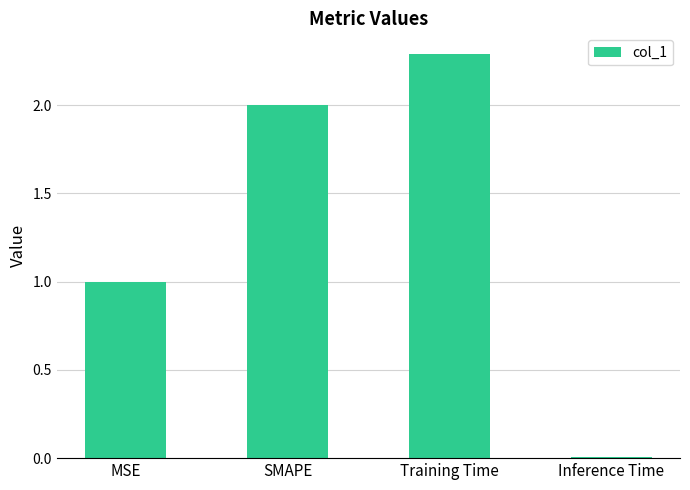

What position from the right is Training Time?

2